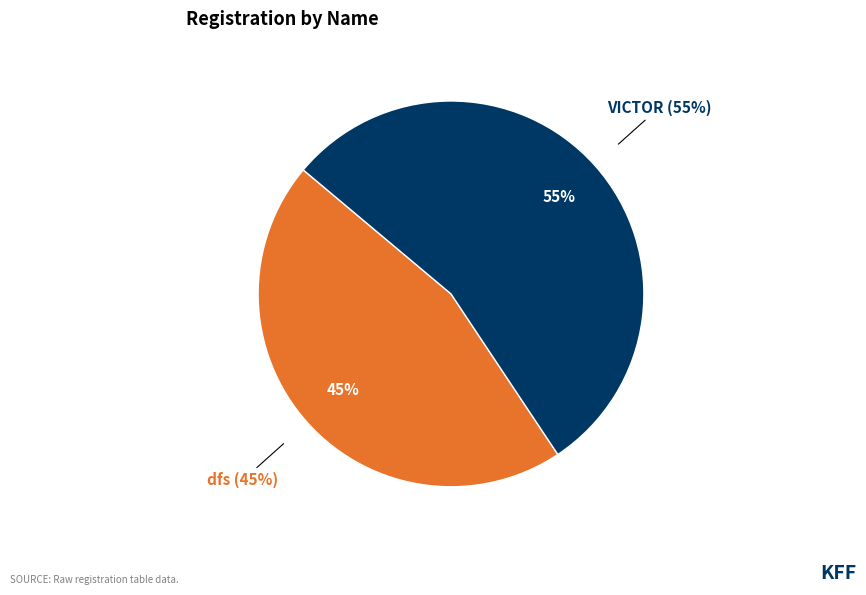

To the nearest percent, what portion does VICTOR represent?

55%